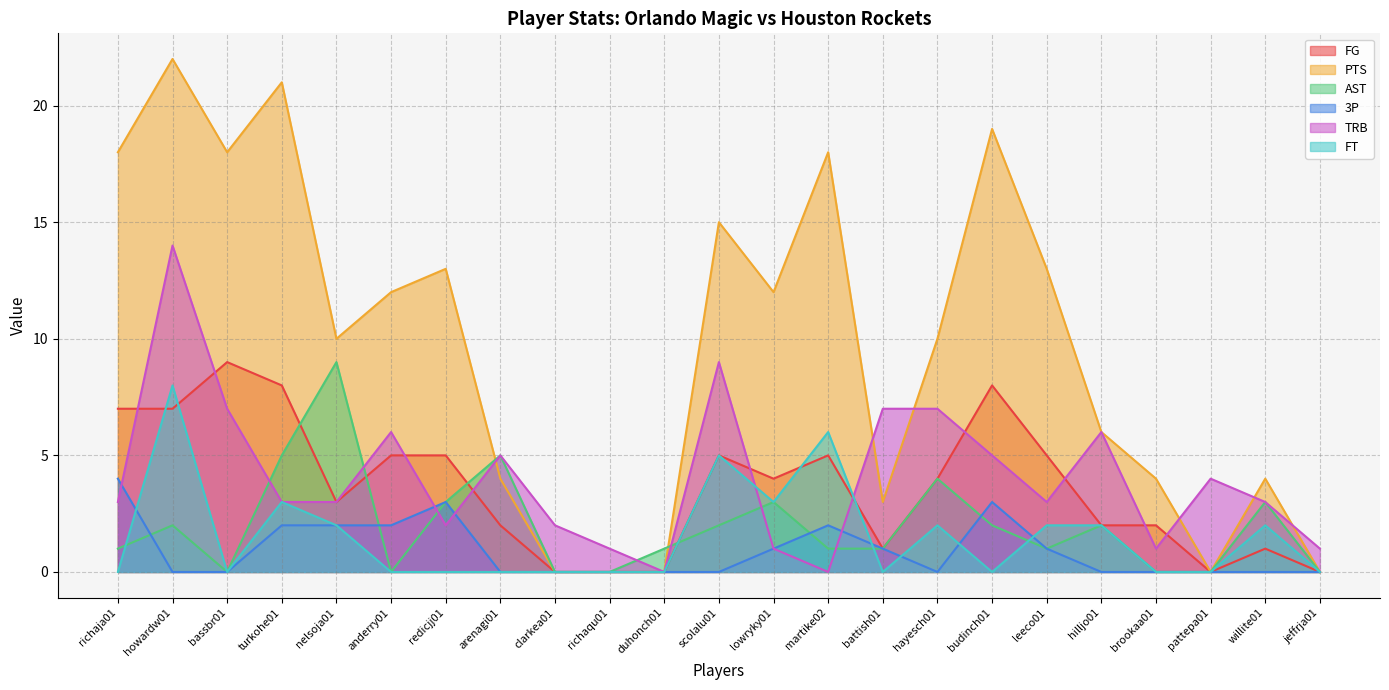

True or false: 3P and PTS intersect in this chart.

False